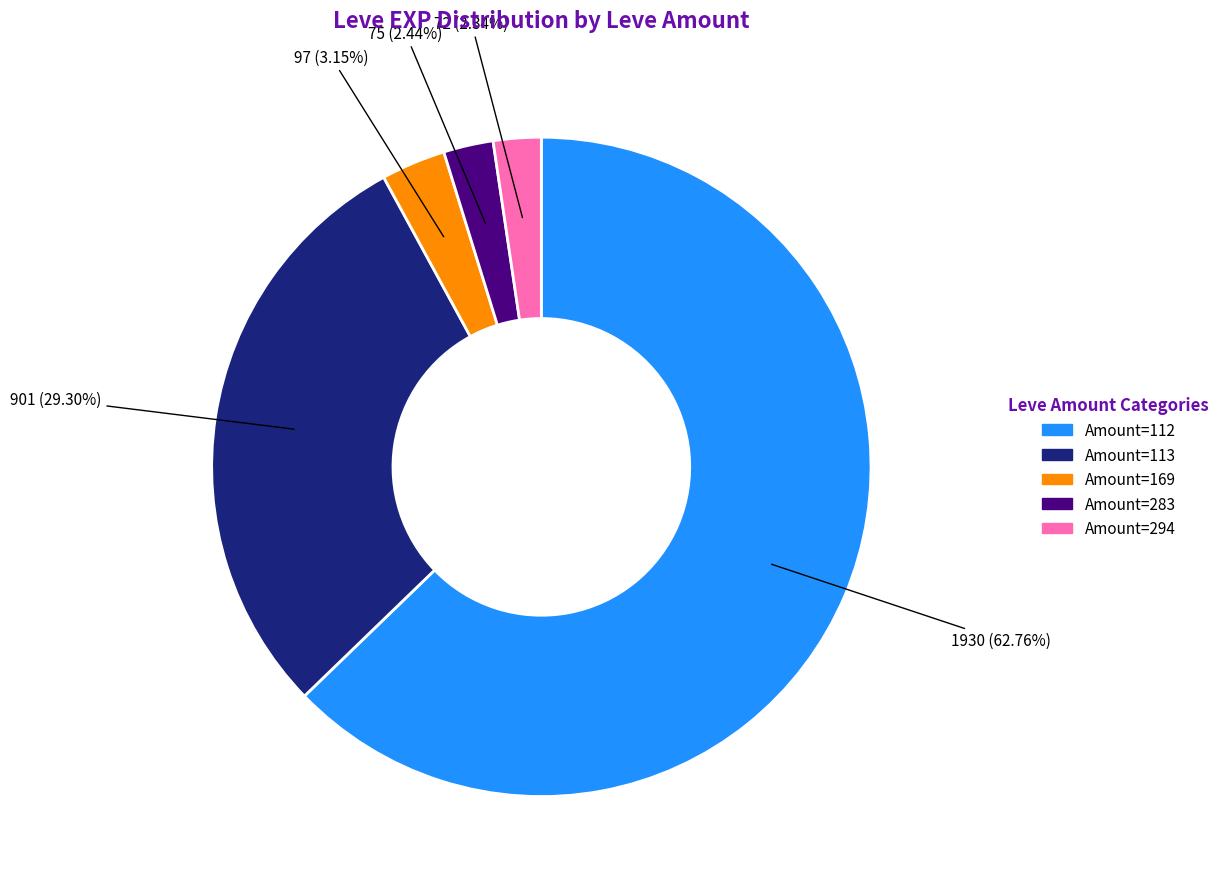

Is there any slice that represents more than half of the pie?

Yes